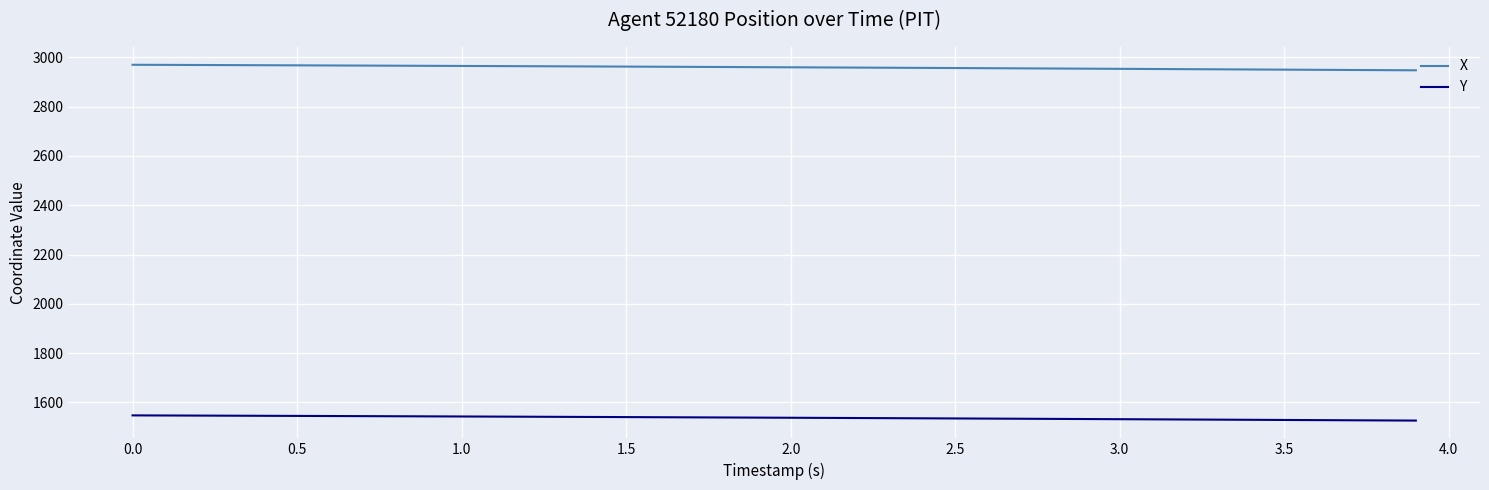

Which series has the largest total across all categories?

X